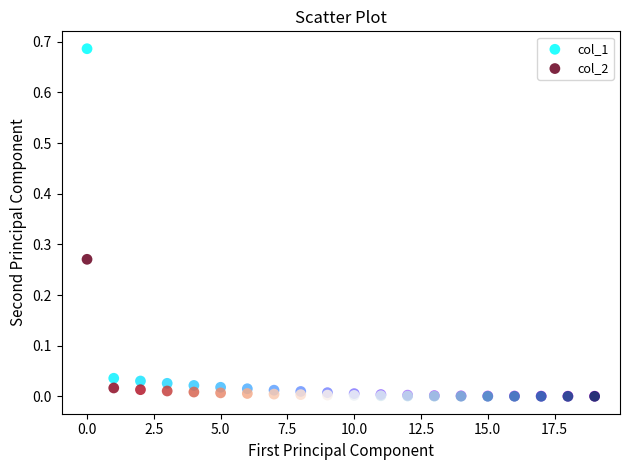

What are all the series names shown in the legend?

col_1, col_2